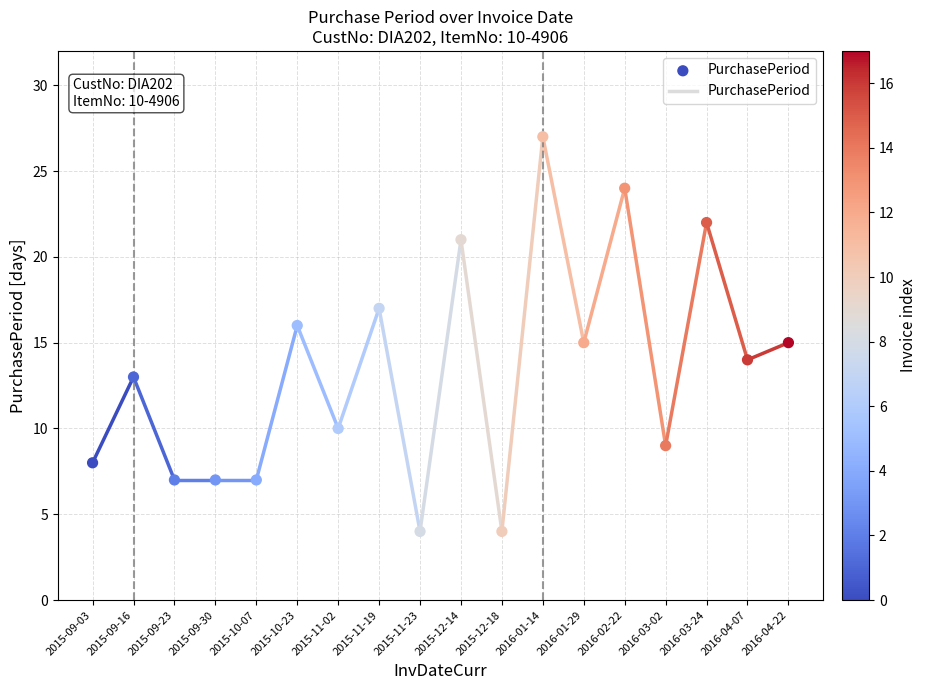

What is the range of Y values (max minus min)?

23